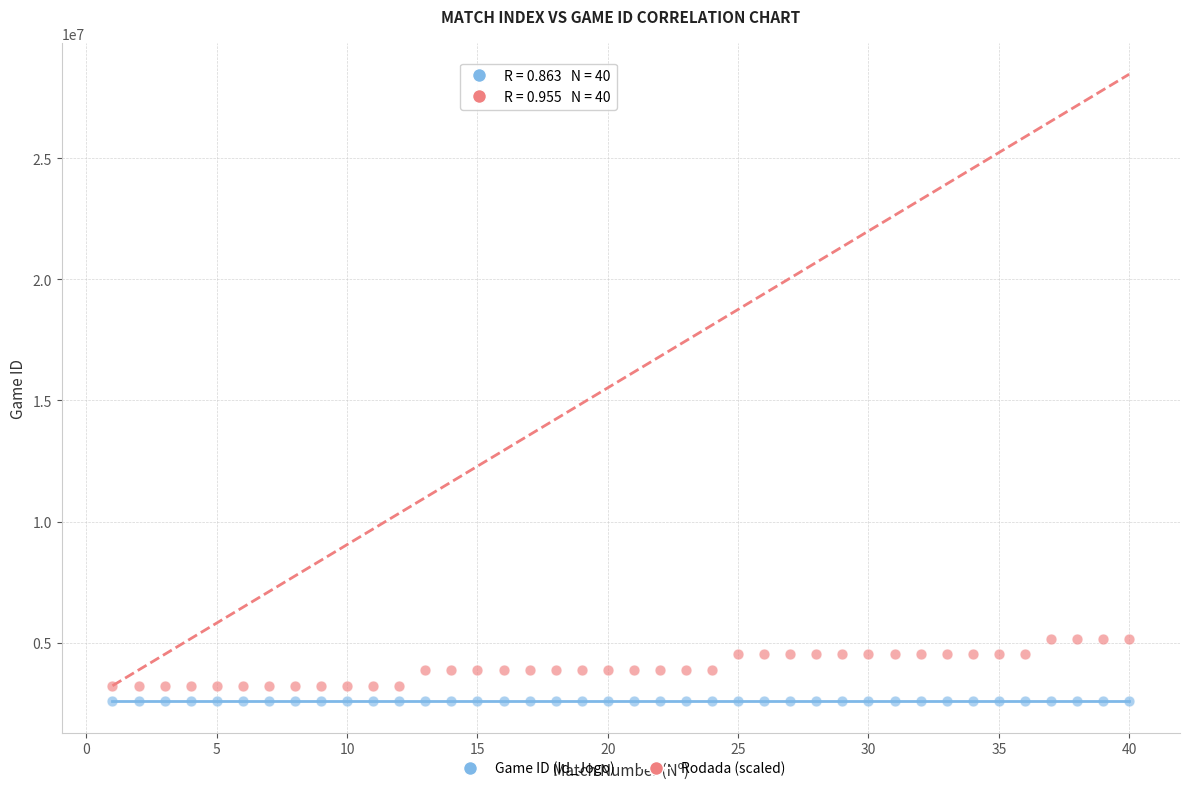

Across all data points, what is the range of Y values (max minus min)?

2587999